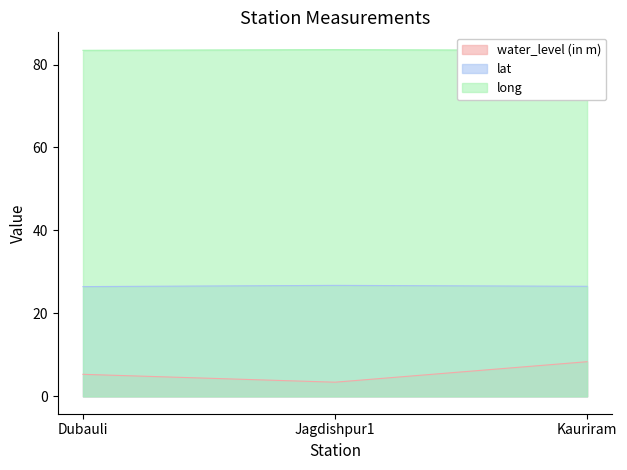

At which category is the sum across all series the highest?

Kauriram